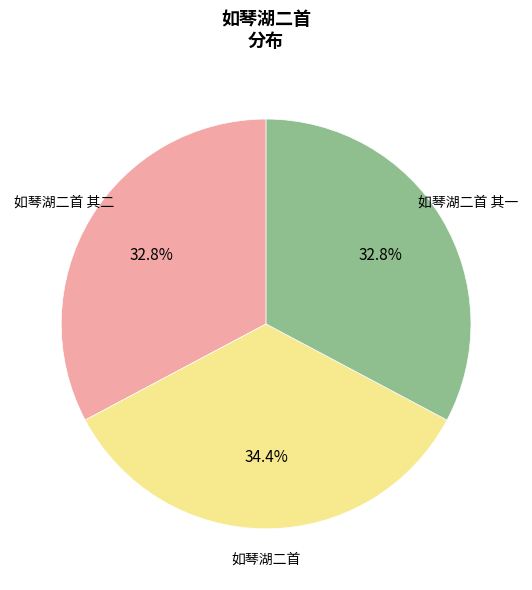

Is there a majority slice in this chart?

No